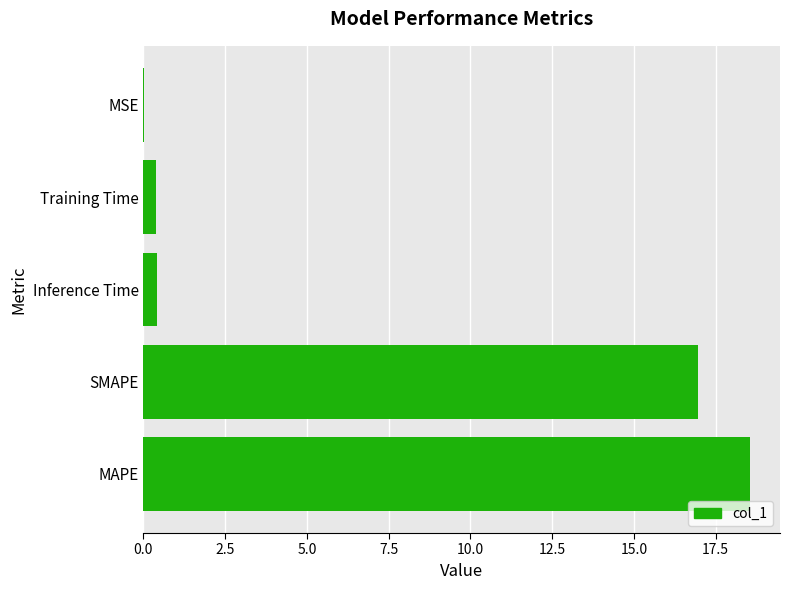

What is the sum of the values at Inference Time and MAPE?

19.0